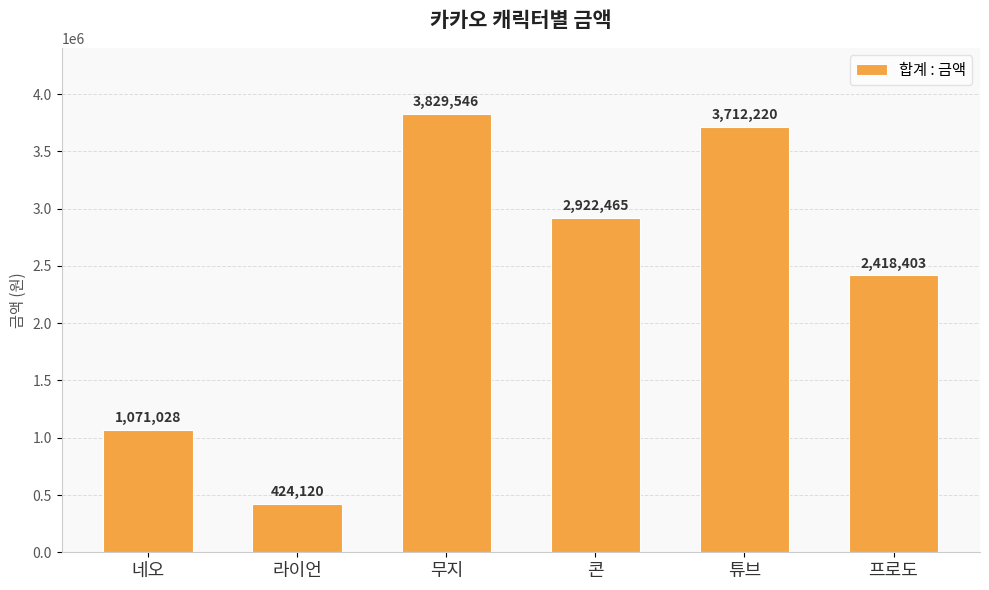

How many data points are less than 2922465?

3